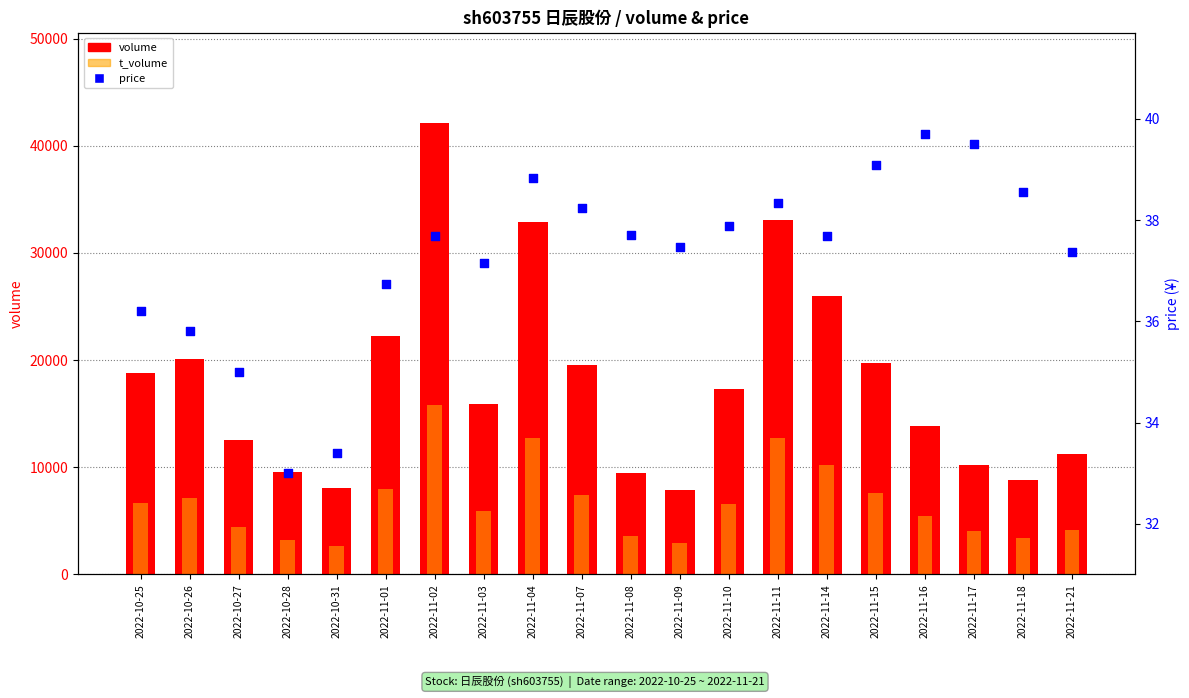

What are all the series names shown in the legend?

volume, t_volume, price